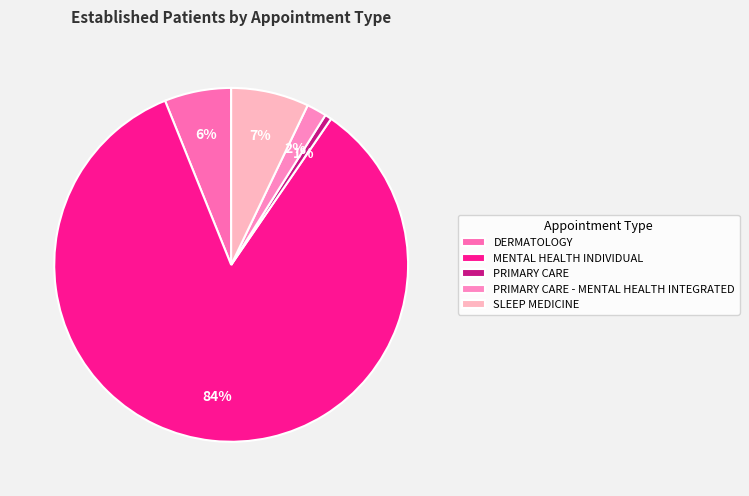

Which category has the biggest portion of the pie?

MENTAL HEALTH INDIVIDUAL